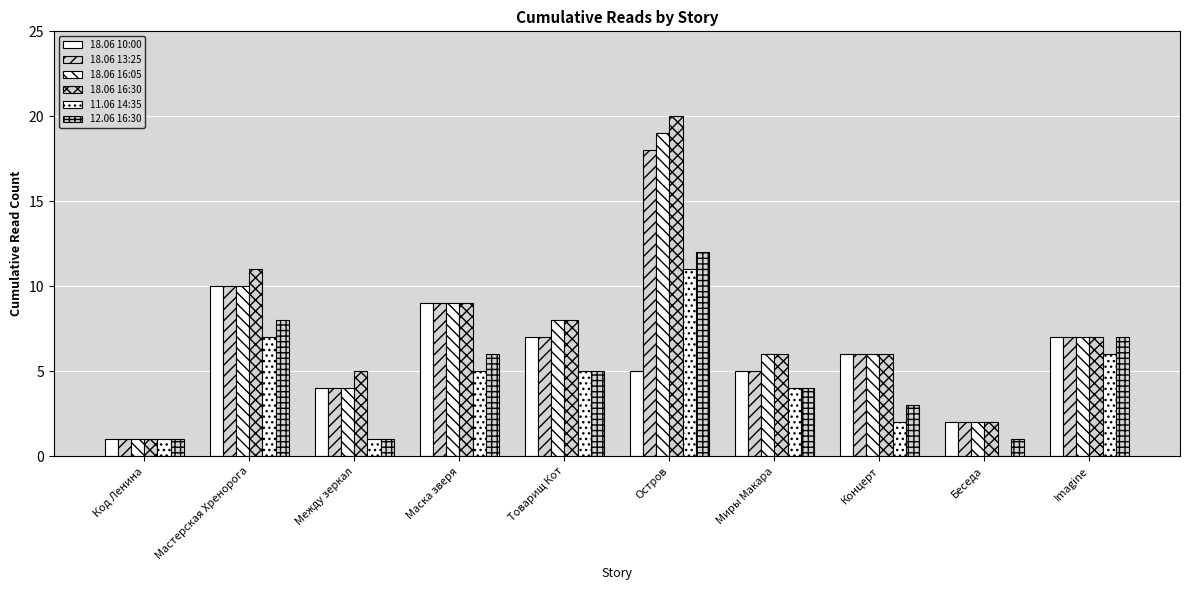

How many series are shown in this chart?

6